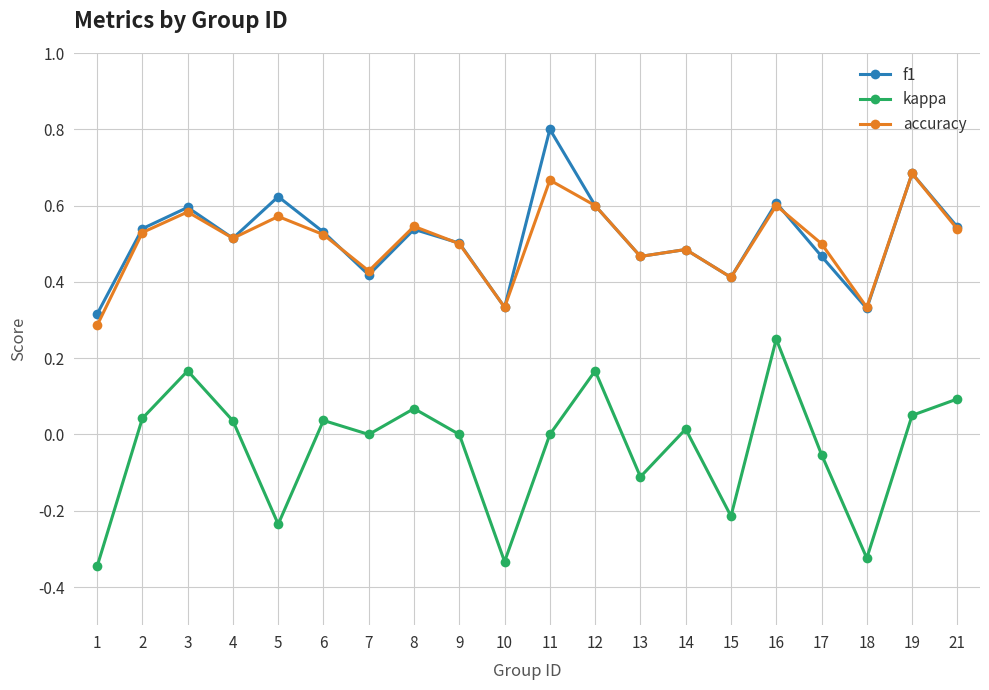

At 11, list the series in order from largest to smallest.

f1, accuracy, kappa